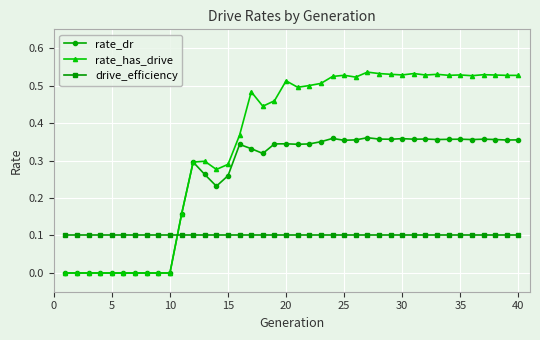

Is this an area chart (filled region under the line)?

No